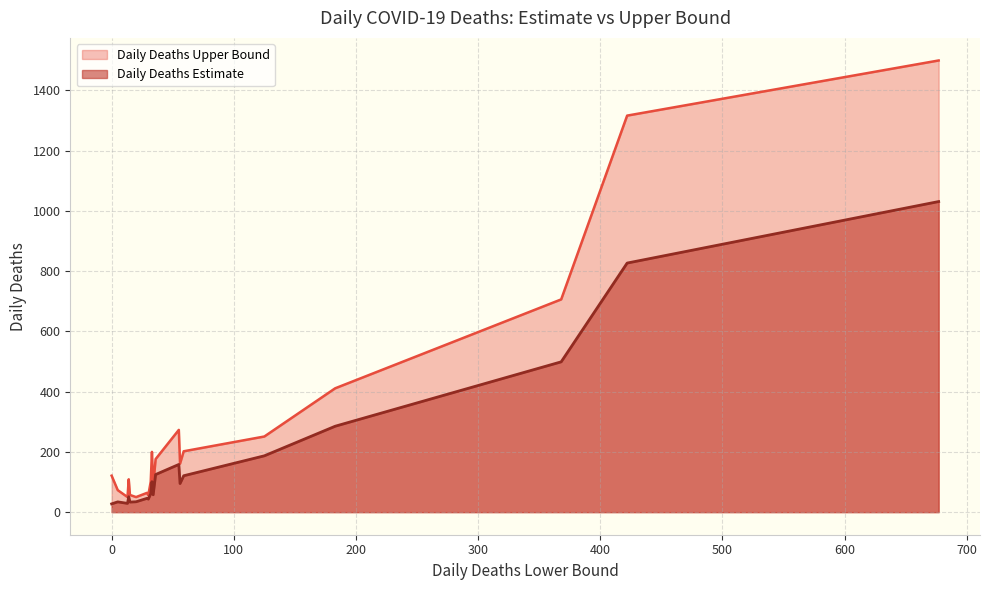

True or false: daily_deaths_upper and daily_deaths cross at least once.

False